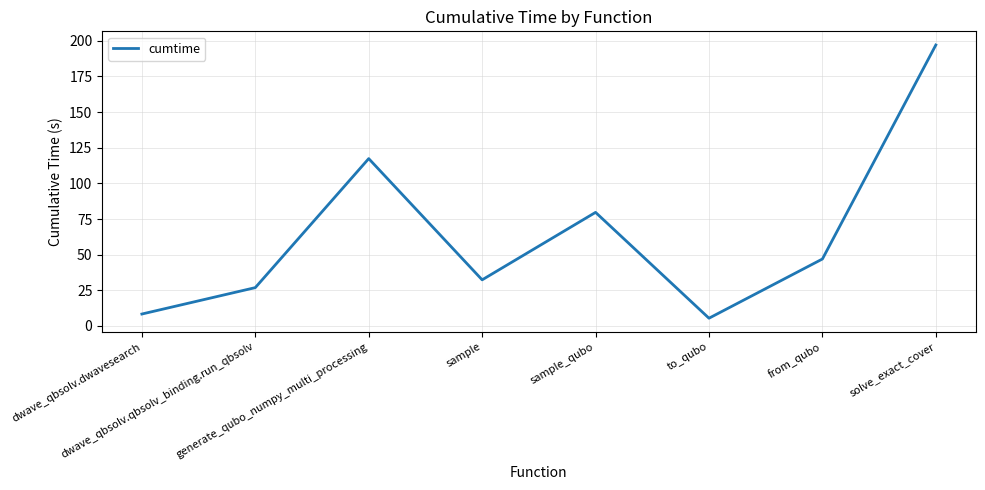

The chart shows a value of 19.2 at from_qubo. True or false?

False